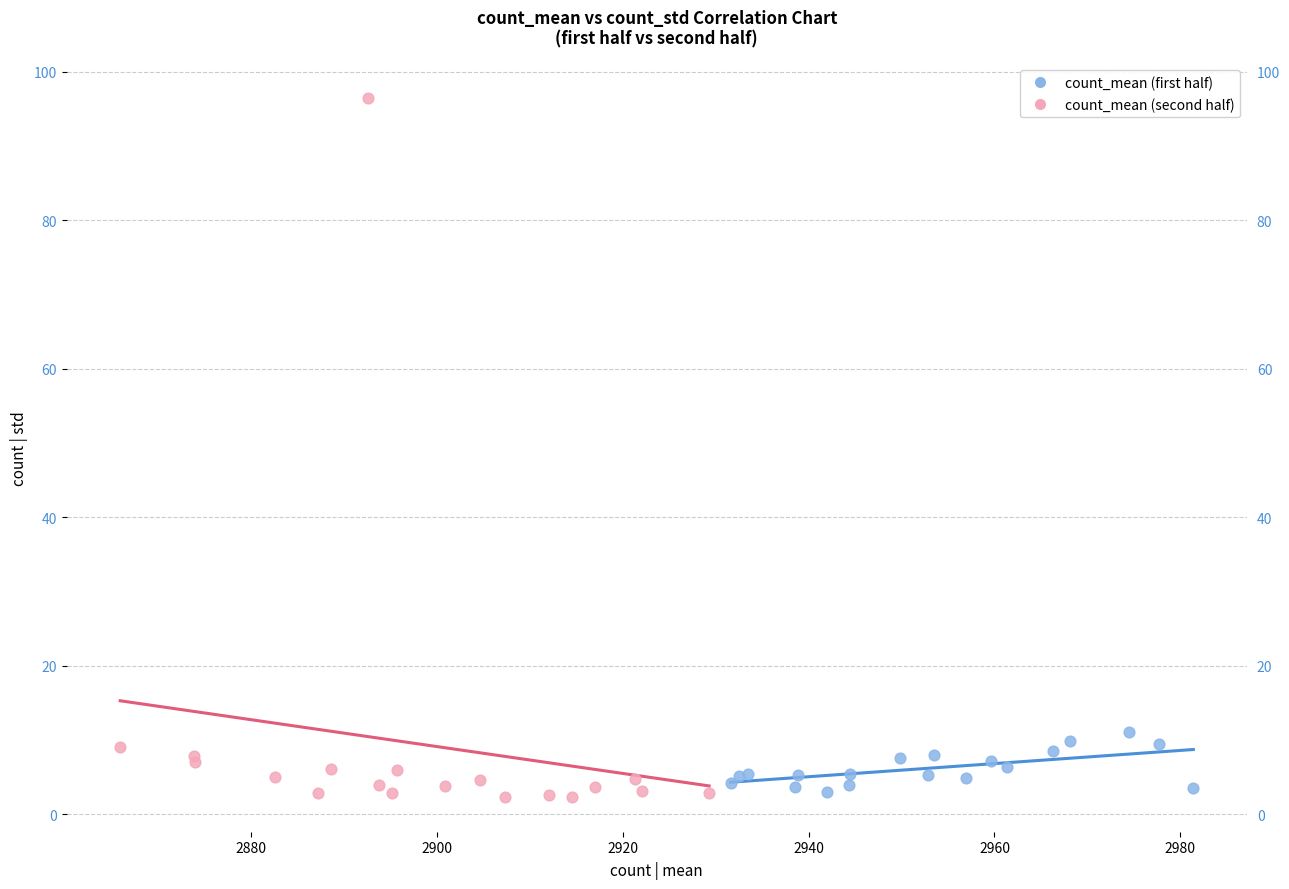

Which series contains the highest Y value?

count_mean (second half)